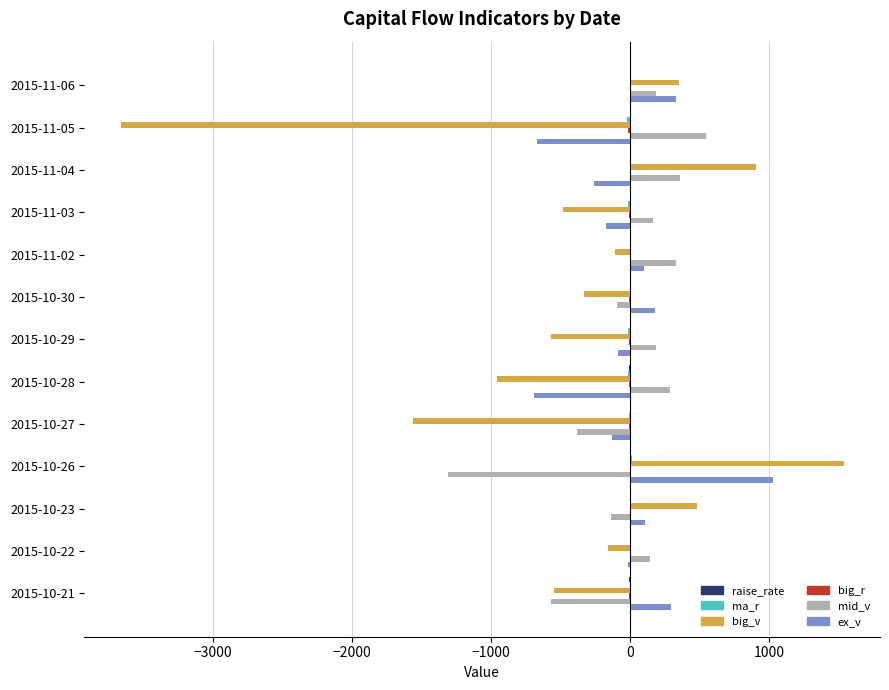

Which series changed the most between 2015-10-30 and 2015-10-23?

big_v